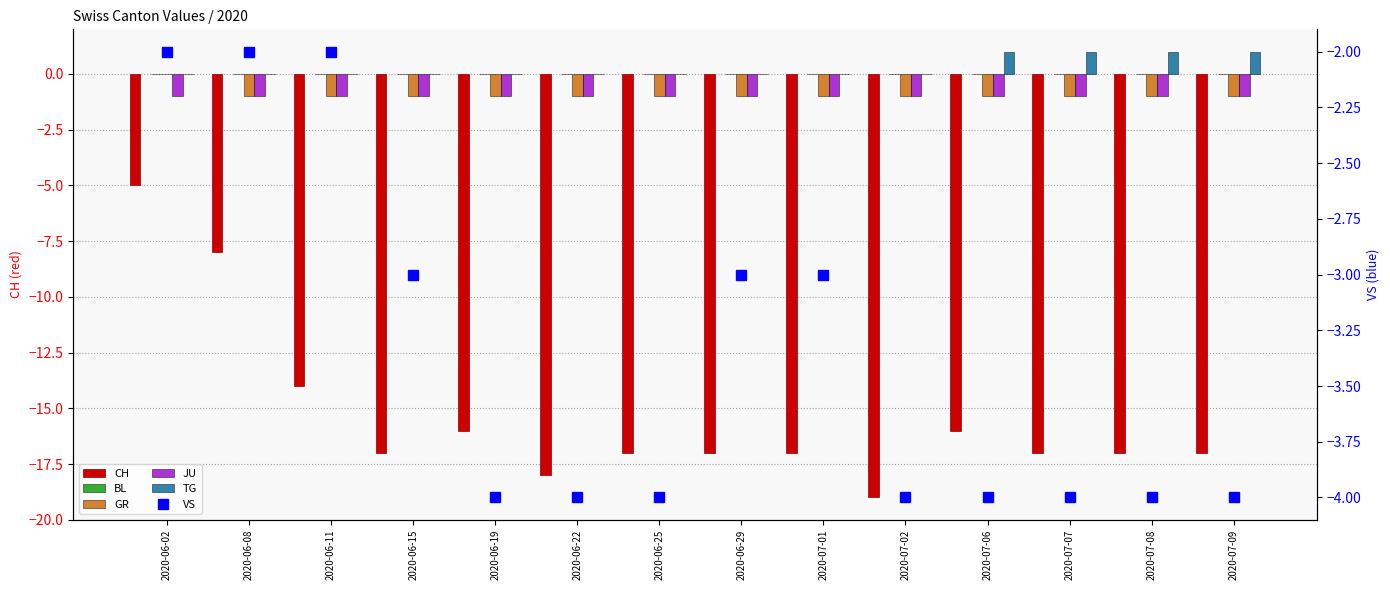

What value does the VS series have at 2020-07-08?

-4